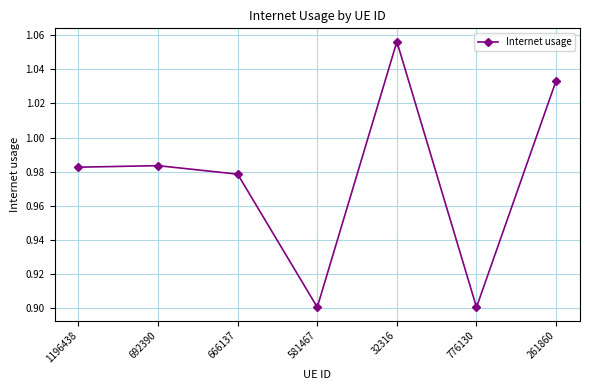

Count the values in the range 0 to 1.

5